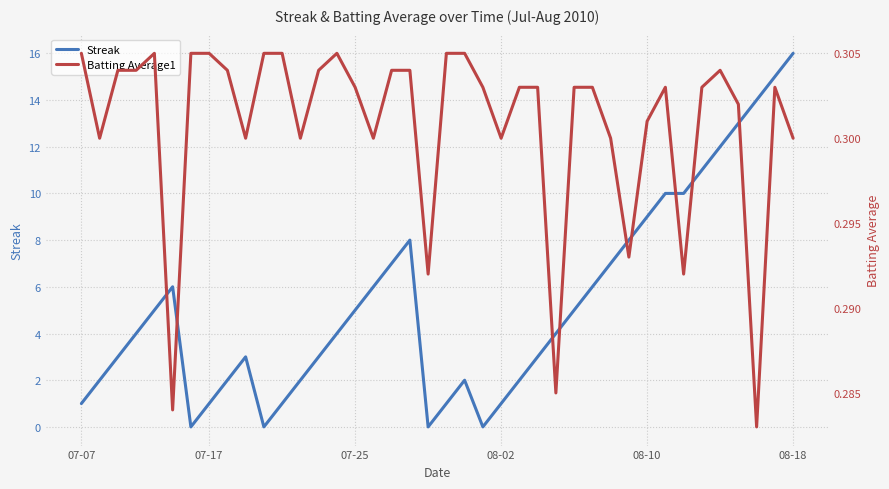

How many interior local valleys does the Streak series have?

4